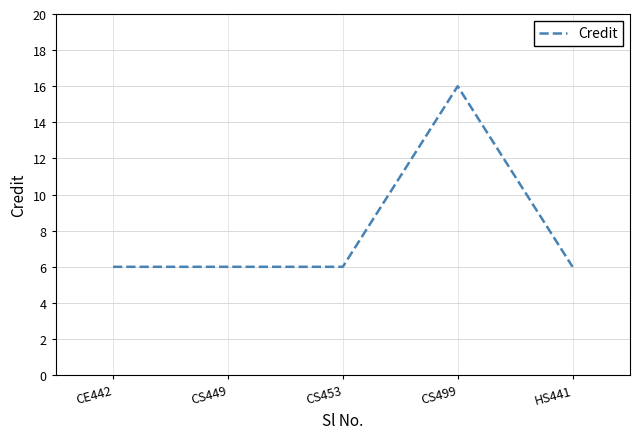

What value does the data have at CS449?

6